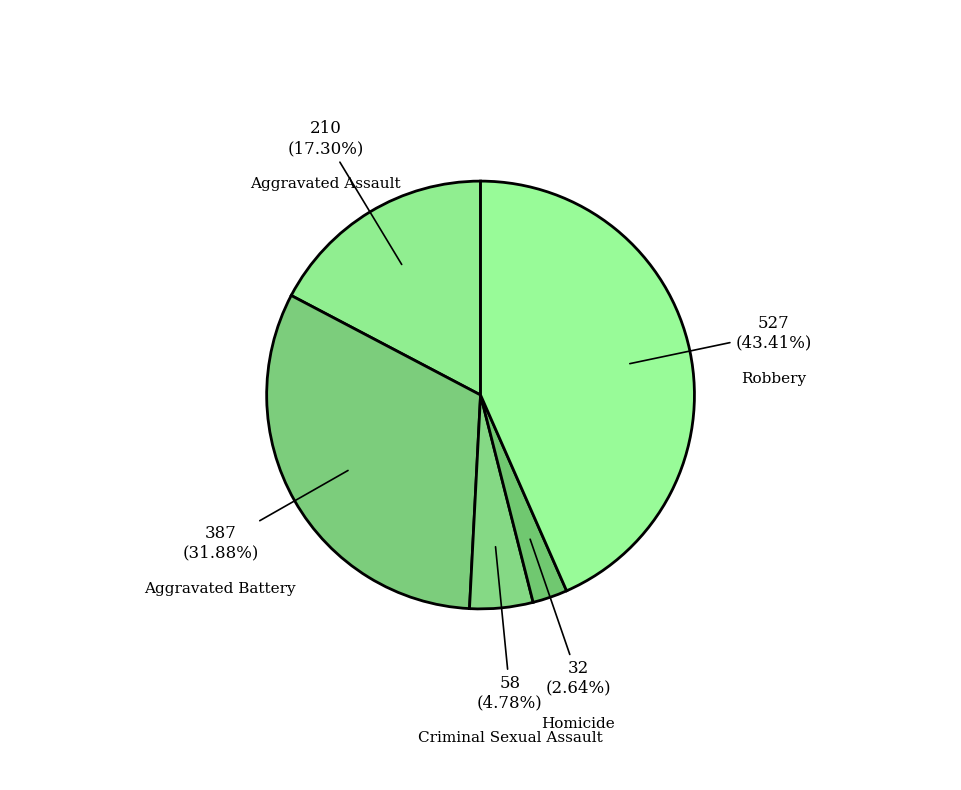

Rank the categories by value from lowest to highest.

Homicide, Criminal Sexual Assault, Aggravated Assault, Aggravated Battery, Robbery